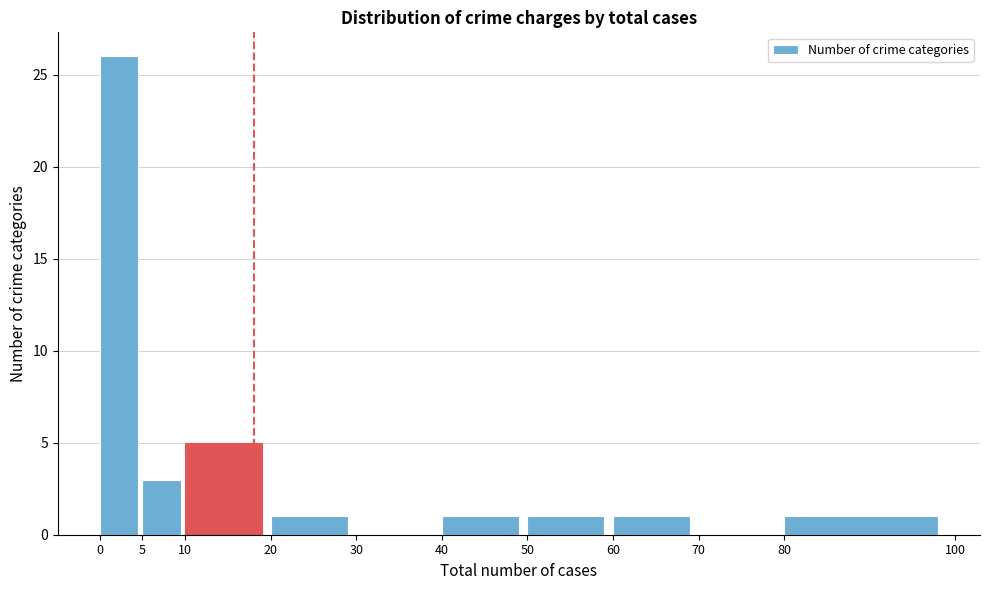

Reading left to right, transcribe this chart: for each bar, give the range it covers on the x-axis and its height. The values are not printed on the chart, so give them approximately, as read against the axis.

0 to 5: 26
5 to 10: 3
10 to 20: 5
20 to 30: 1
30 to 40: 0
40 to 50: 1
50 to 60: 1
60 to 70: 1
70 to 80: 0
80 to 100: 1